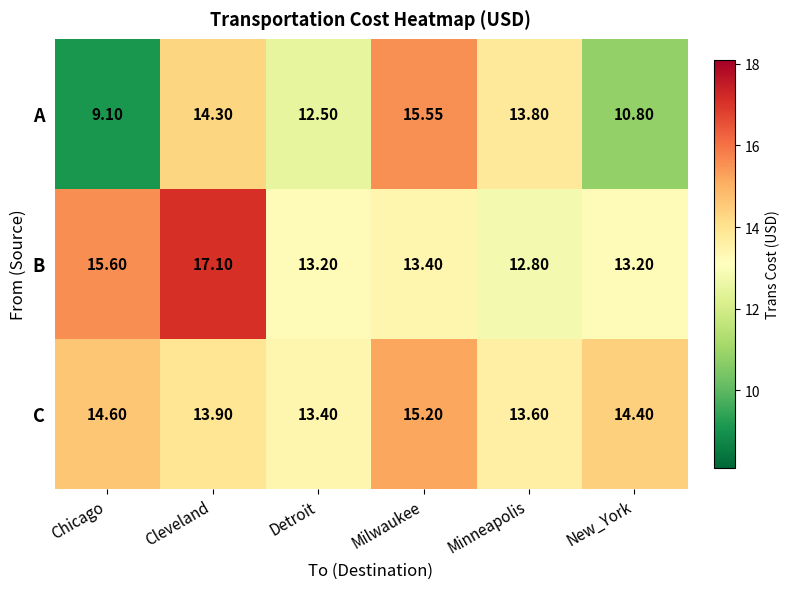

How many series are shown in this chart?

3